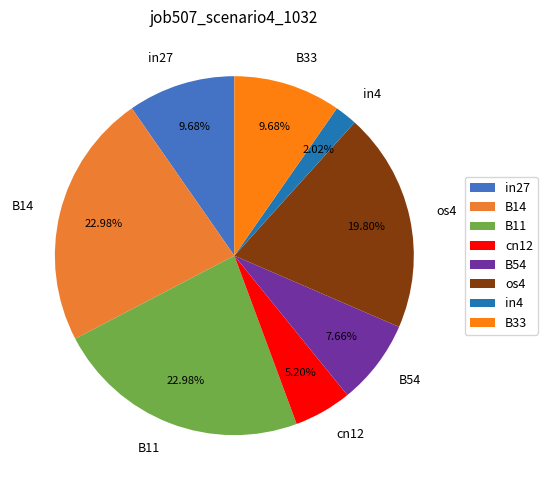

To the nearest percent, what is the difference between the largest and smallest slice percentages?

21%